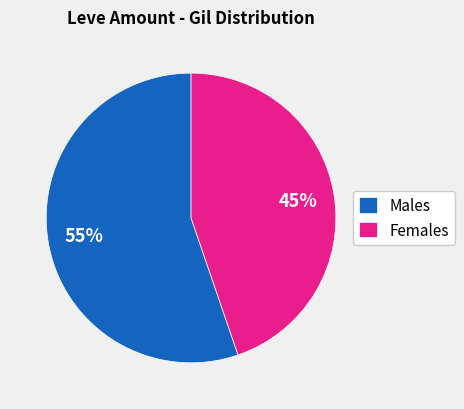

Which category has the biggest portion of the pie?

Males